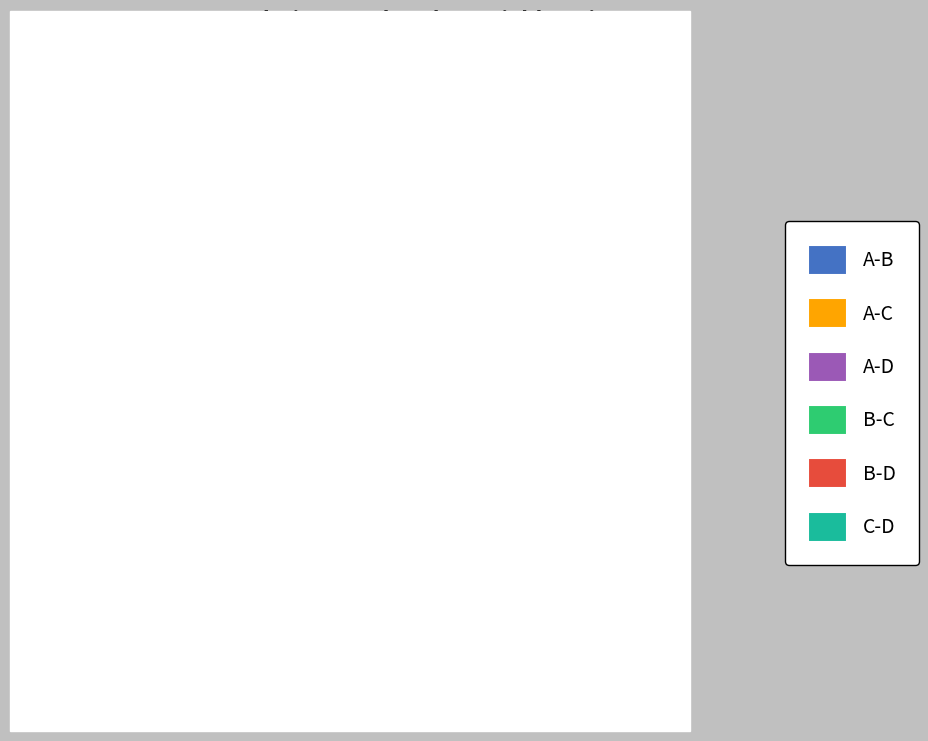

Is there a majority slice in this chart?

No